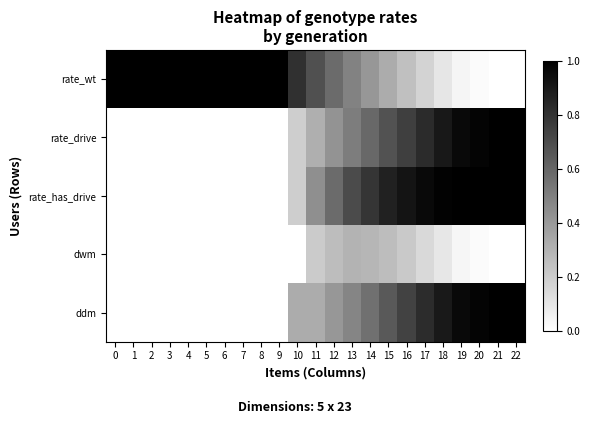

What is the greatest value displayed?

1.0